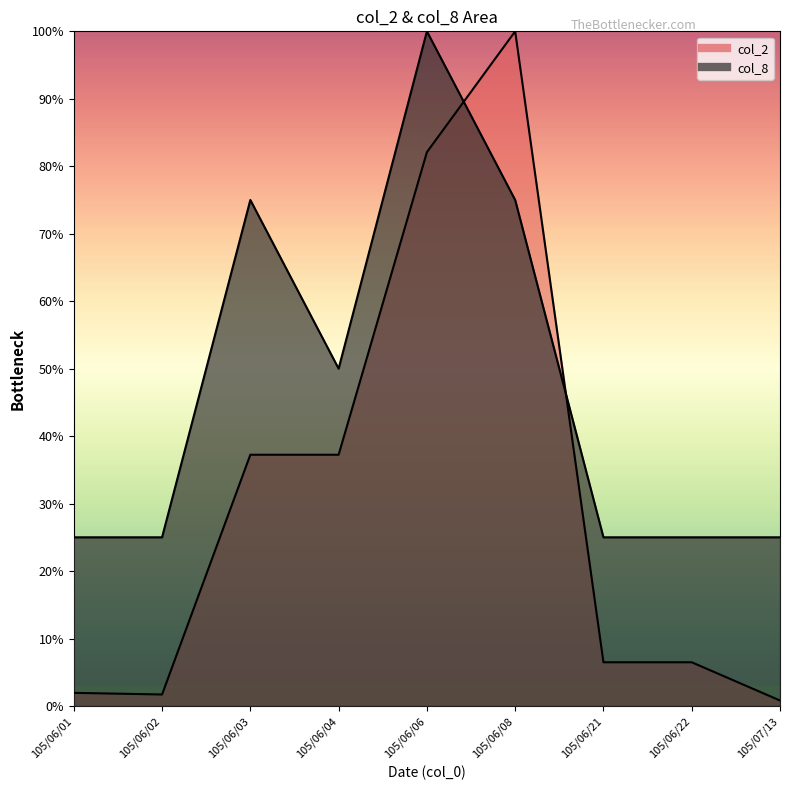

True or false: col_2 has more than 0 interior local peaks.

True